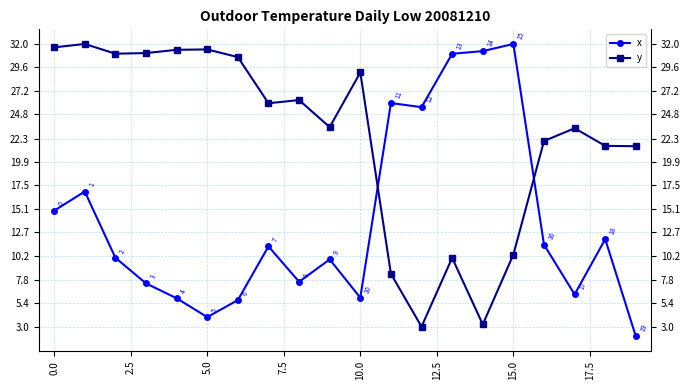

What is the difference between the maximum and minimum values in the x series?

30.0